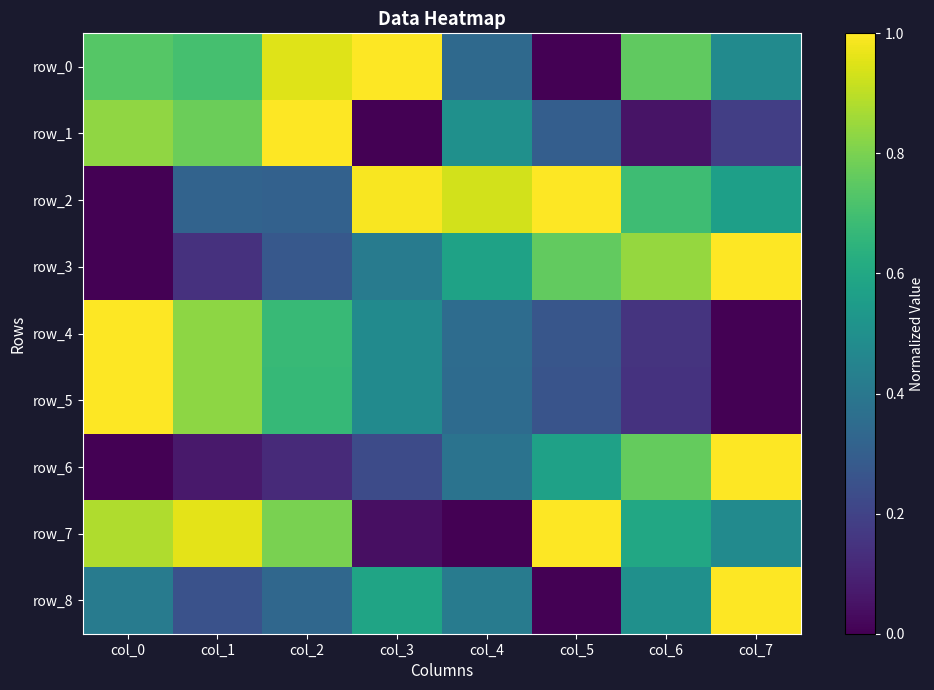

Which label corresponds to the smallest value in the chart?

col_5